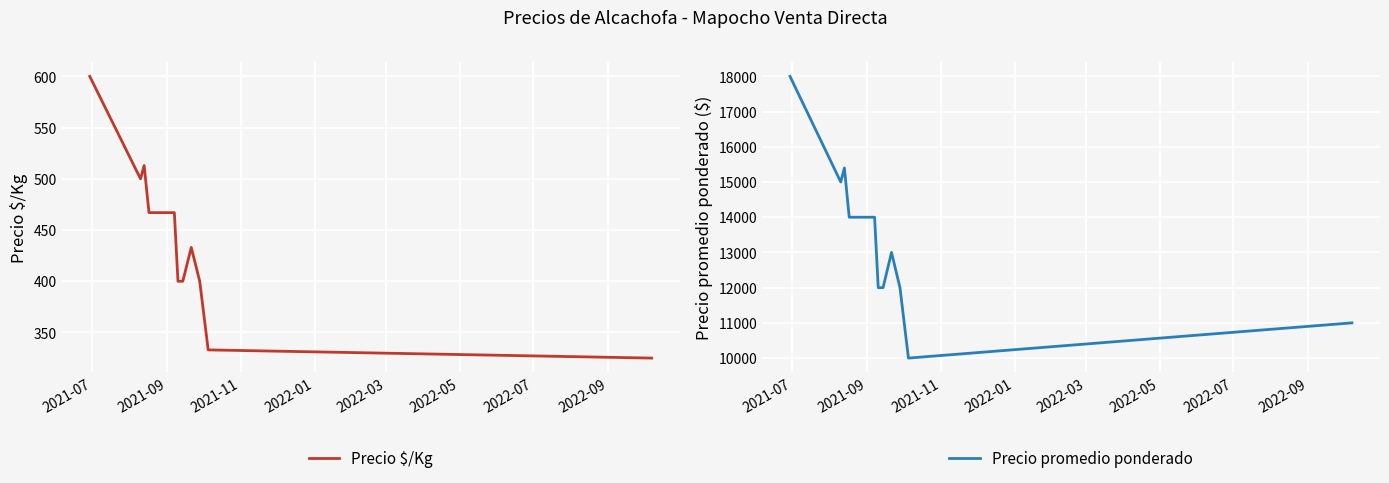

What is the highest value of the Precio promedio ponderado series?

18000